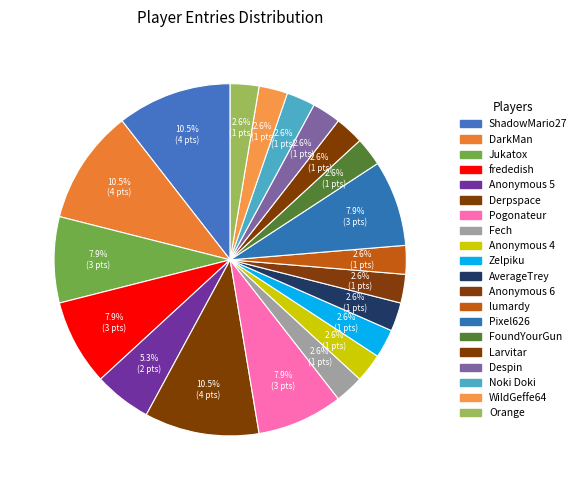

Which category has the smallest portion of the pie?

Fech